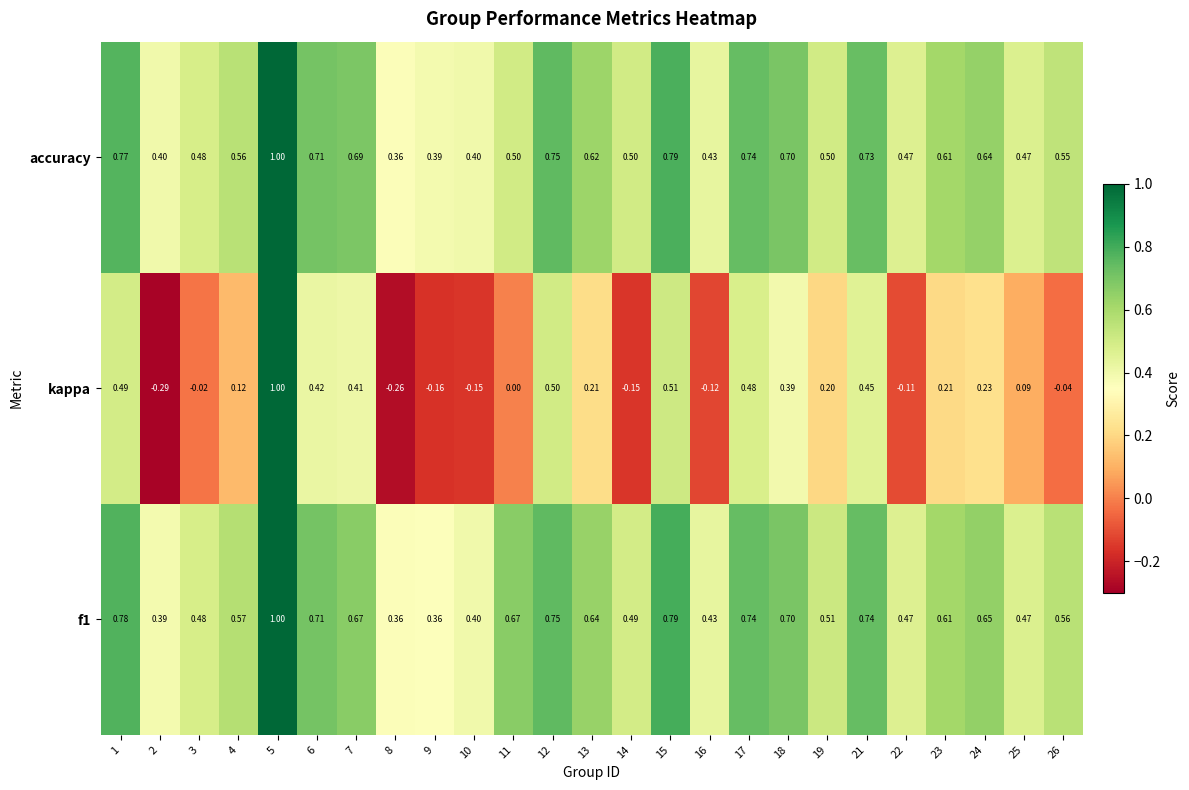

What is the greatest value displayed?

1.0